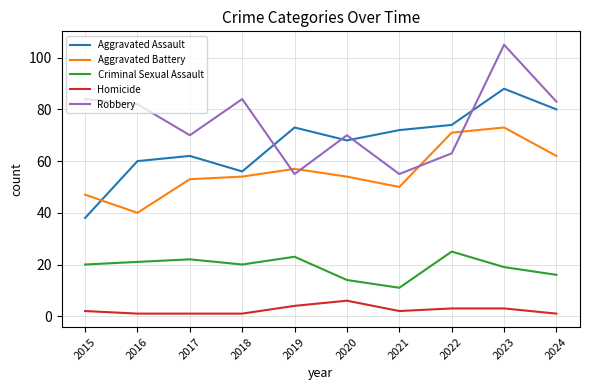

Where is the first local minimum for Aggravated Battery?

2016